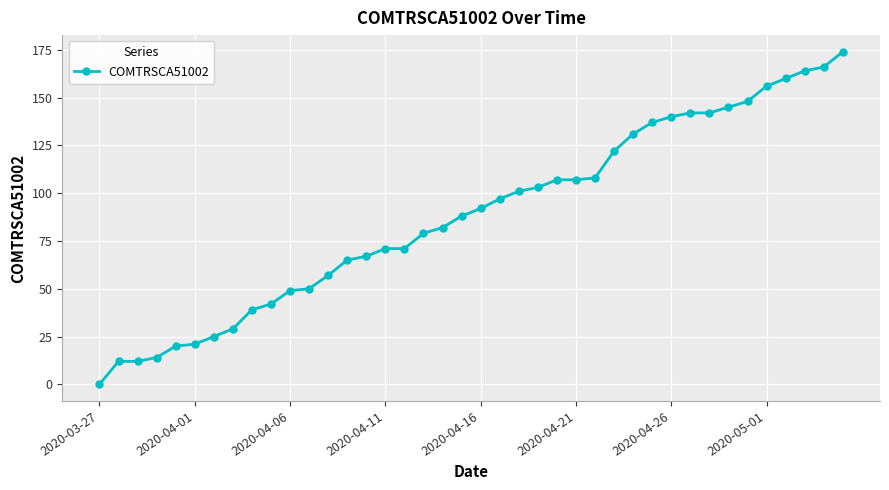

Reading right to left, transcribe all the data shown in this chart.

174	166	164	160	156	148	145	142	142	140	137	131	122	108	107	107	103	101	97	92	88	82	79	71	71	67	65	57	50	49	42	39	29	25	21	20	14	12	12	0